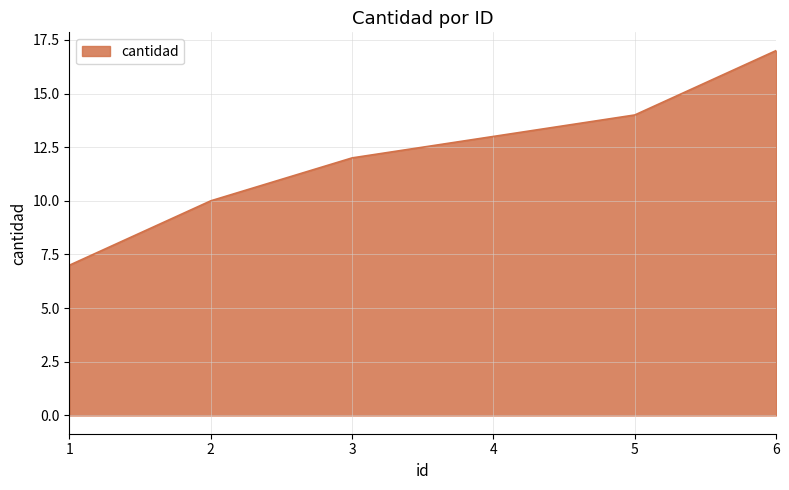

Approximately how many times larger is the value at 4 compared to 2?

1.3